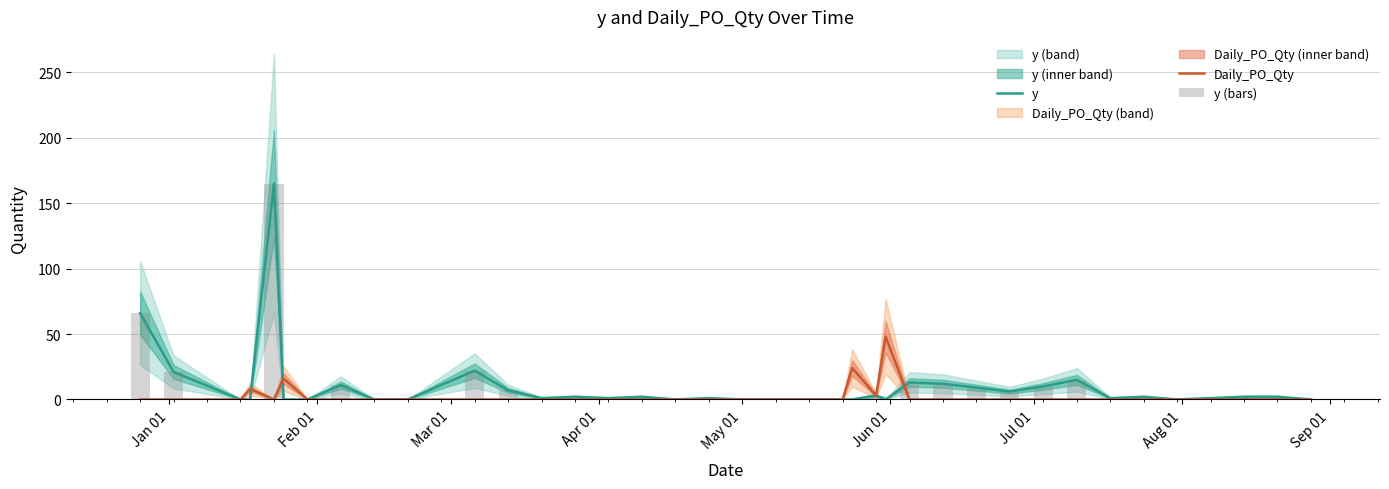

Rank the series by their maximum value, from lowest to highest.

Daily_PO_Qty, y, y (bars)